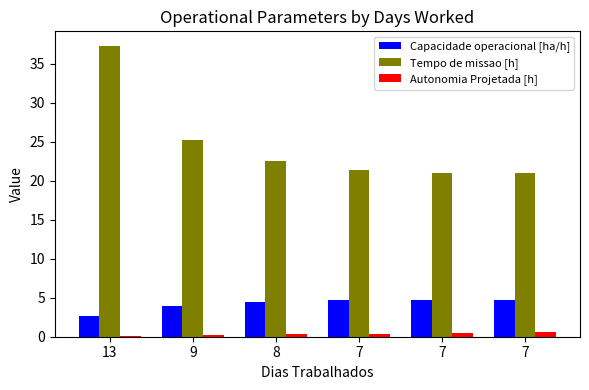

True or false: Tempo de missao [h] has a value of 66.3 at 13.

False